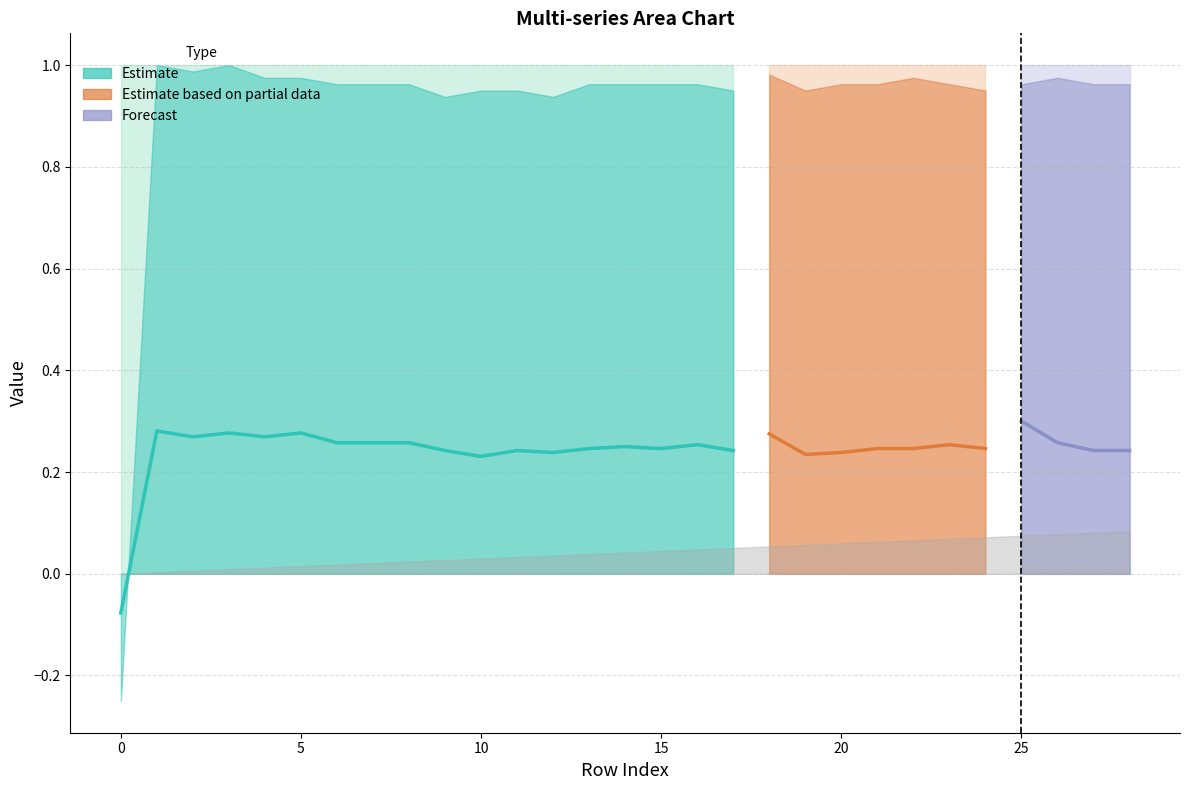

Where does the col_1 series first go above 0?

1